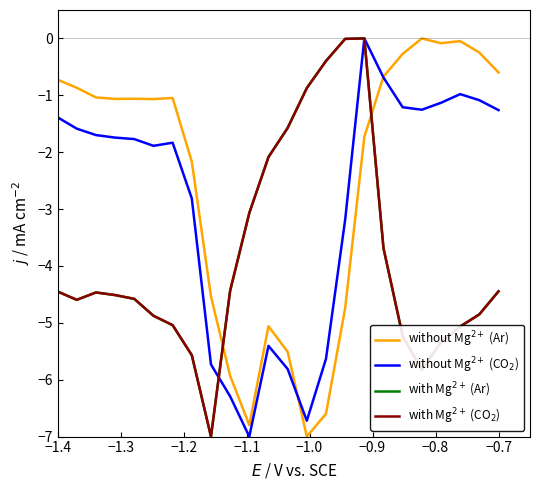

How many lines are shown in the chart?

4